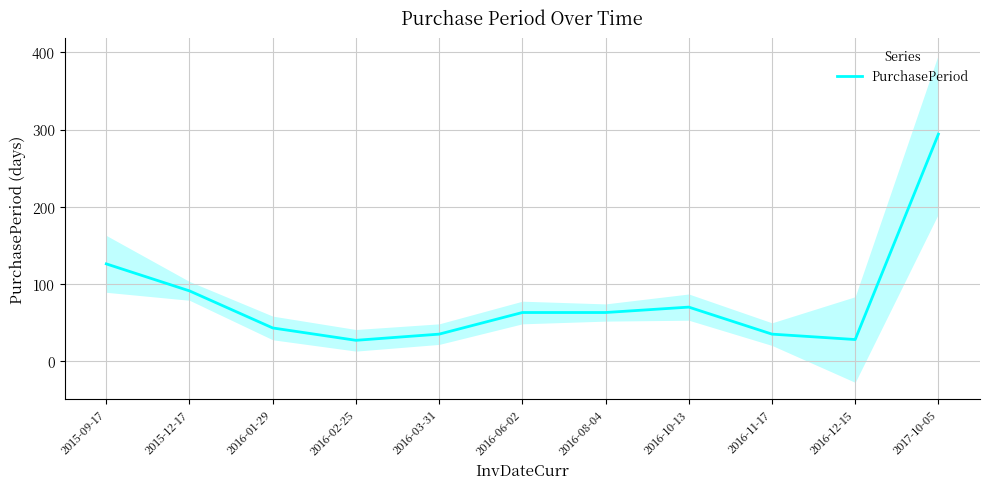

What is the ratio of the value at 2016-06-02 to the value at 2016-02-25?

2.3